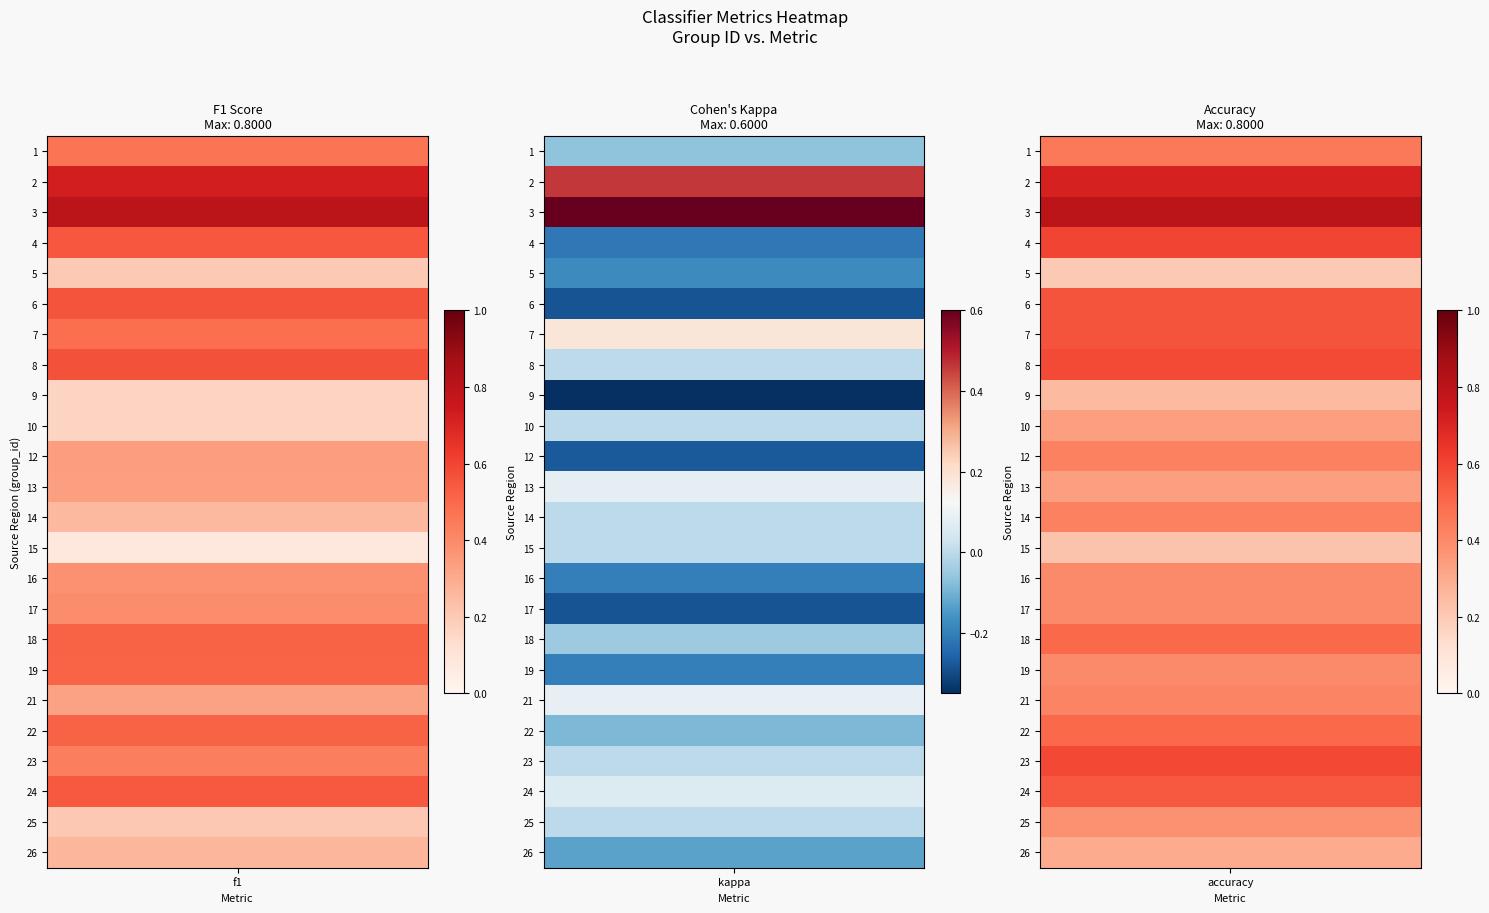

Which series has the widest spread of values?

6